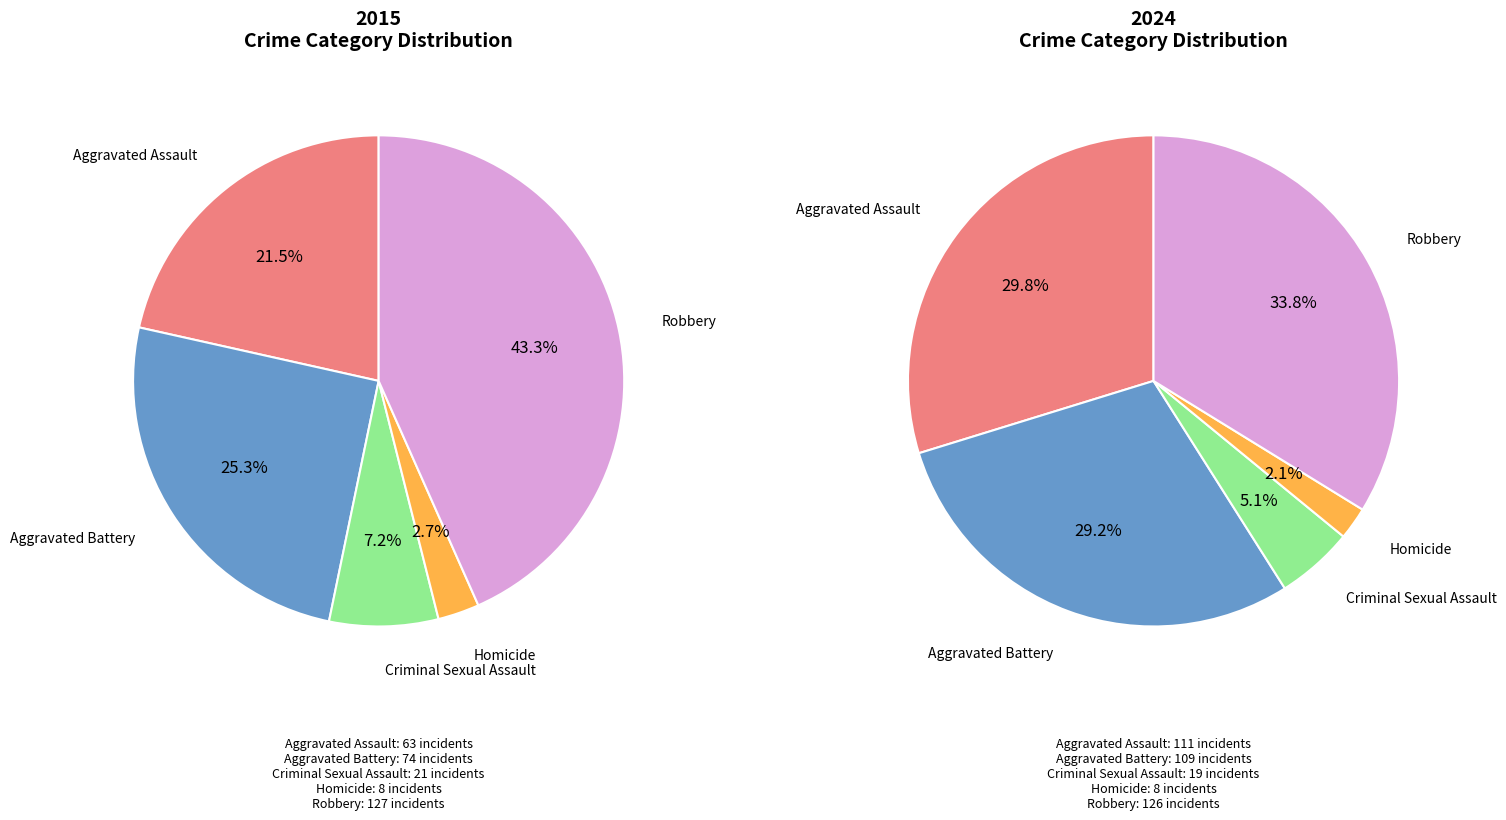

Is there any slice that represents more than half of the pie?

No